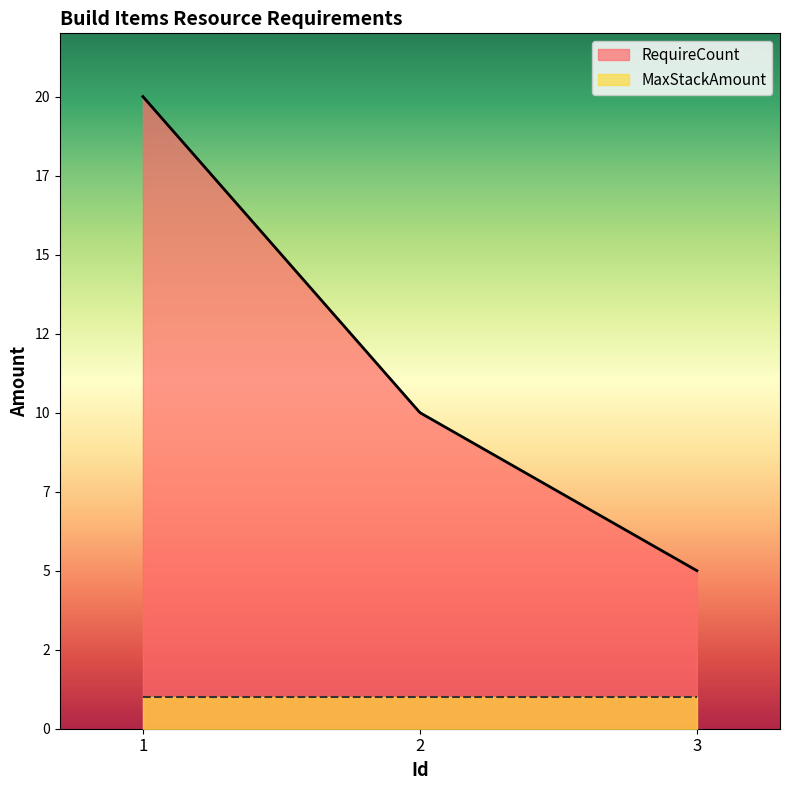

What are all the series names shown in the legend?

RequireCount, MaxStackAmount